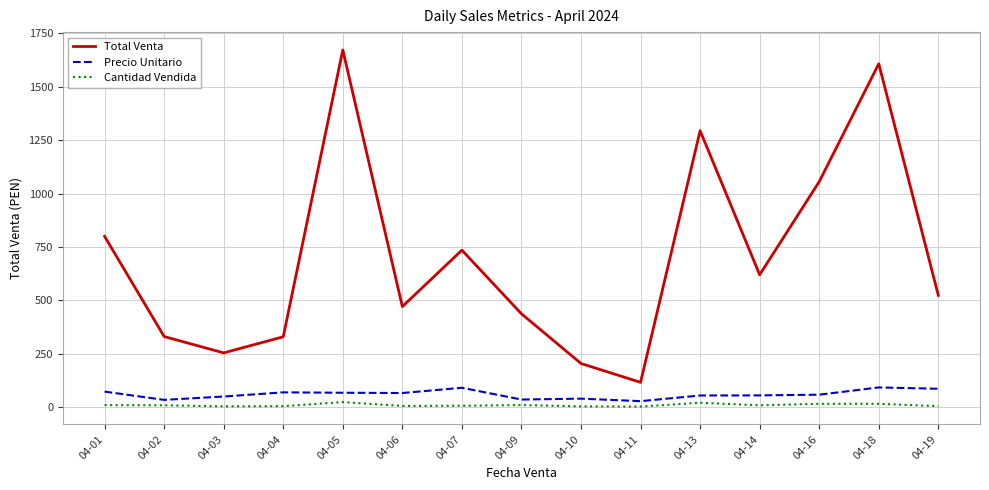

Which series has the largest total across all categories?

Total Venta